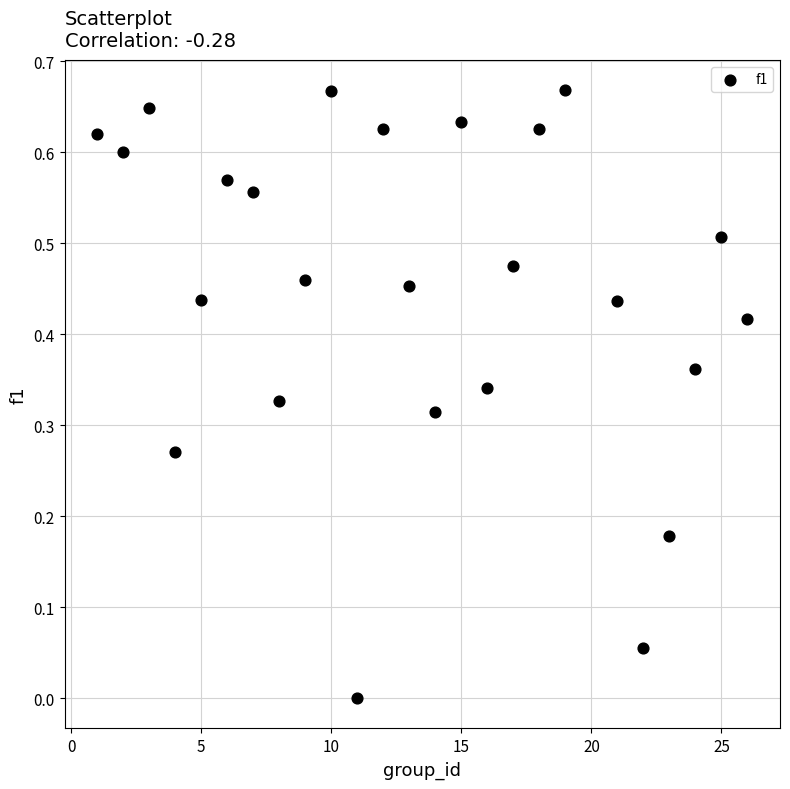

What is the range of X values (max minus min)?

25.0